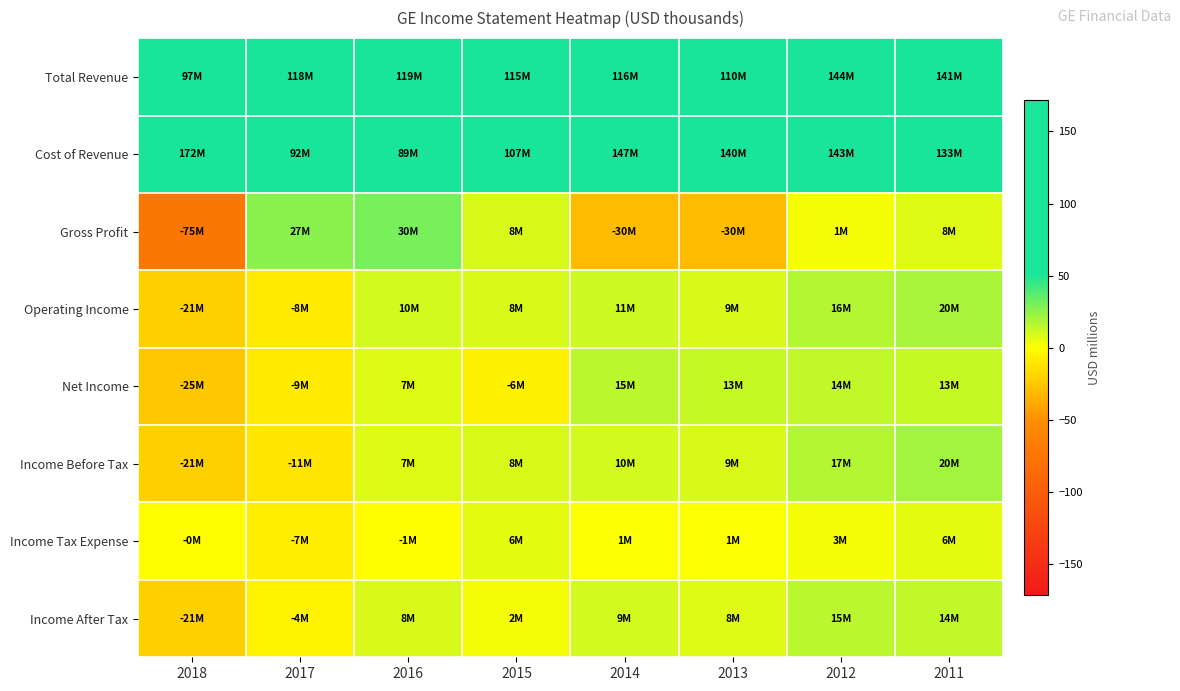

How many distinct data groups are displayed?

8